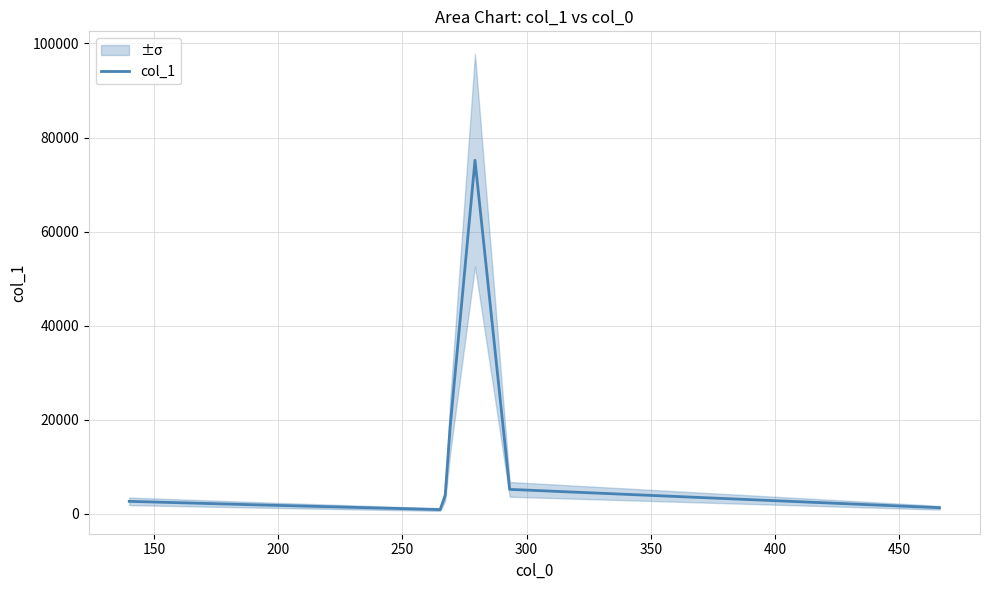

The value at 400 is 7894.3. True or false?

False